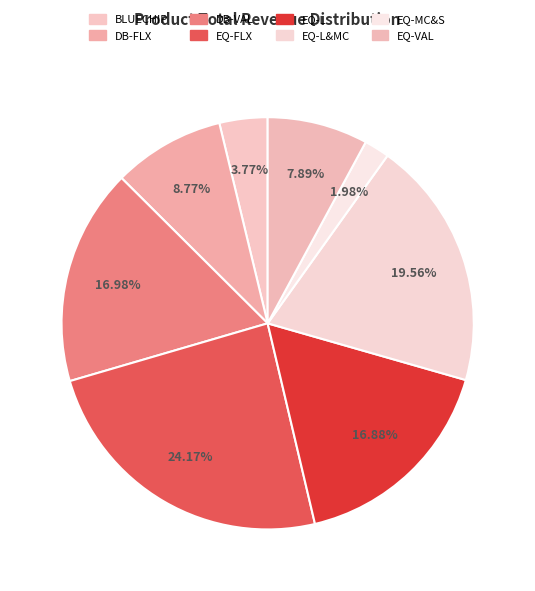

Count the number of slices in the pie.

8